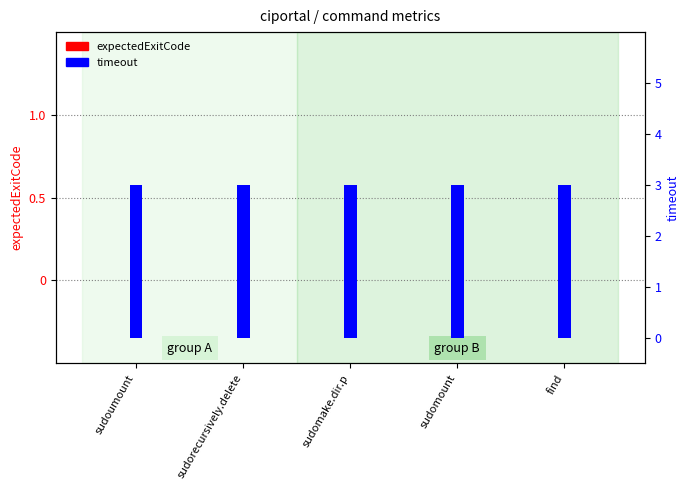

What is the value of the timeout bar at the 2nd from the left?

3